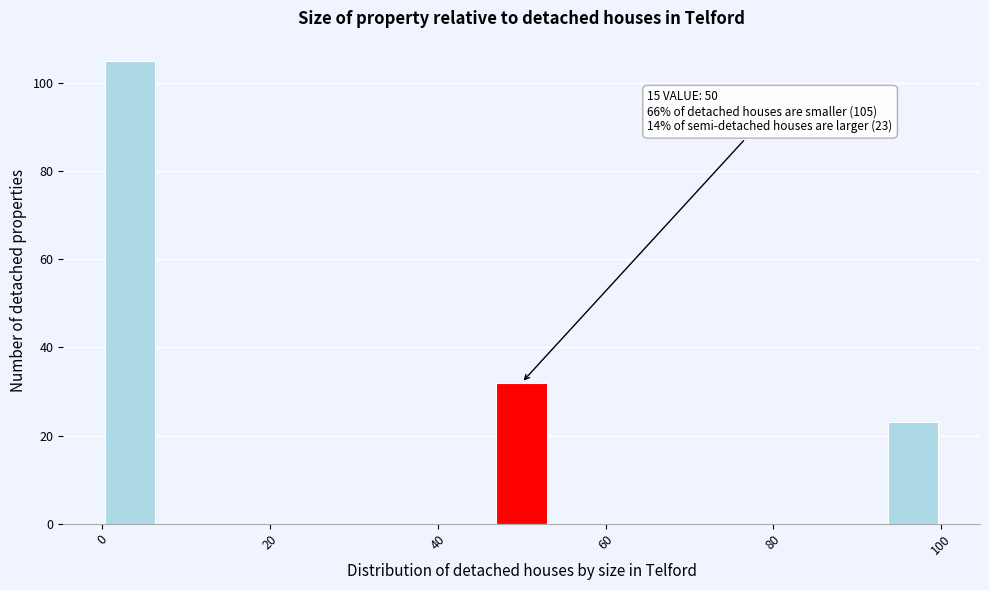

Around what value on the x-axis is the tallest bar? Give the approximate position of its centre, as read against the axis.

4